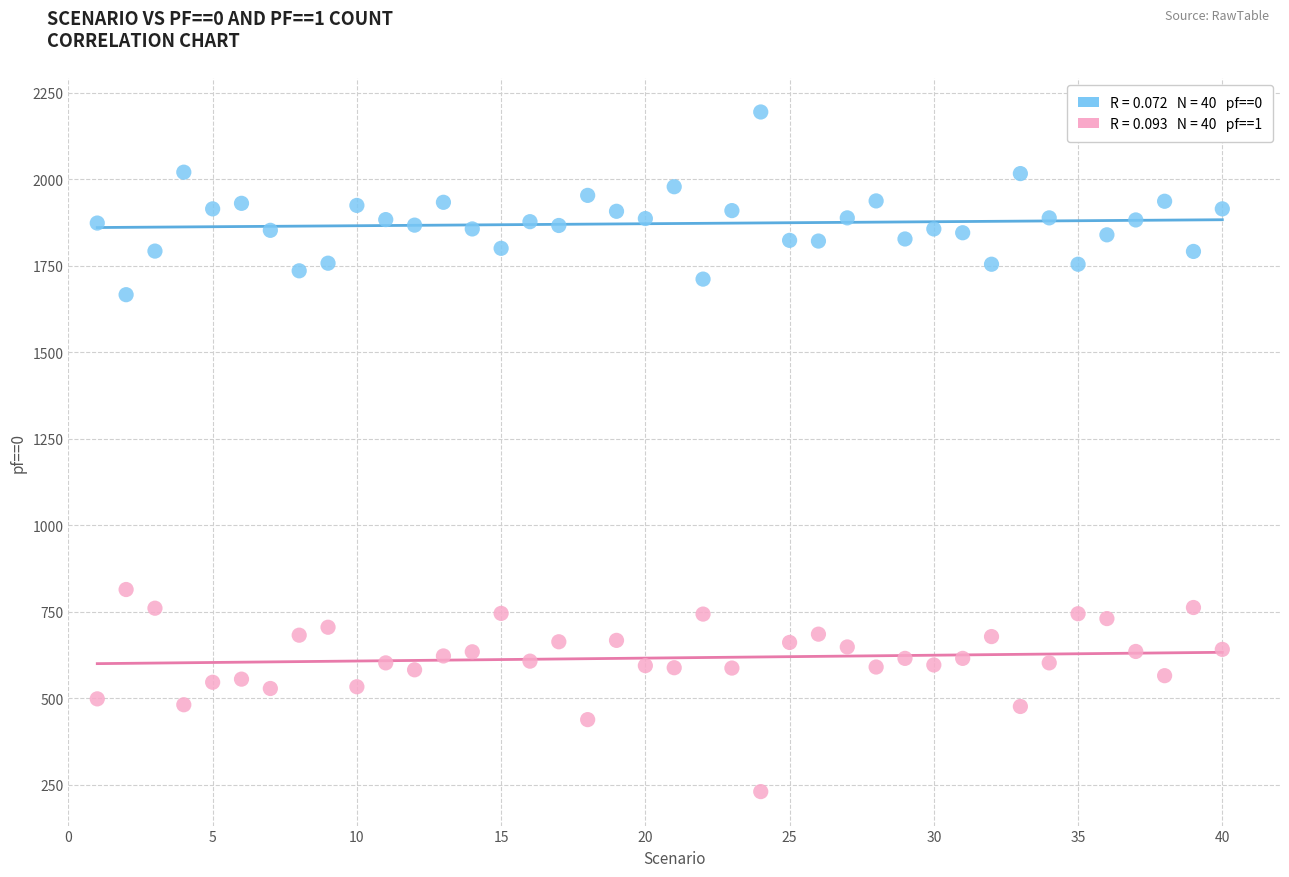

Across all data points, what is the range of X values (max minus min)?

39